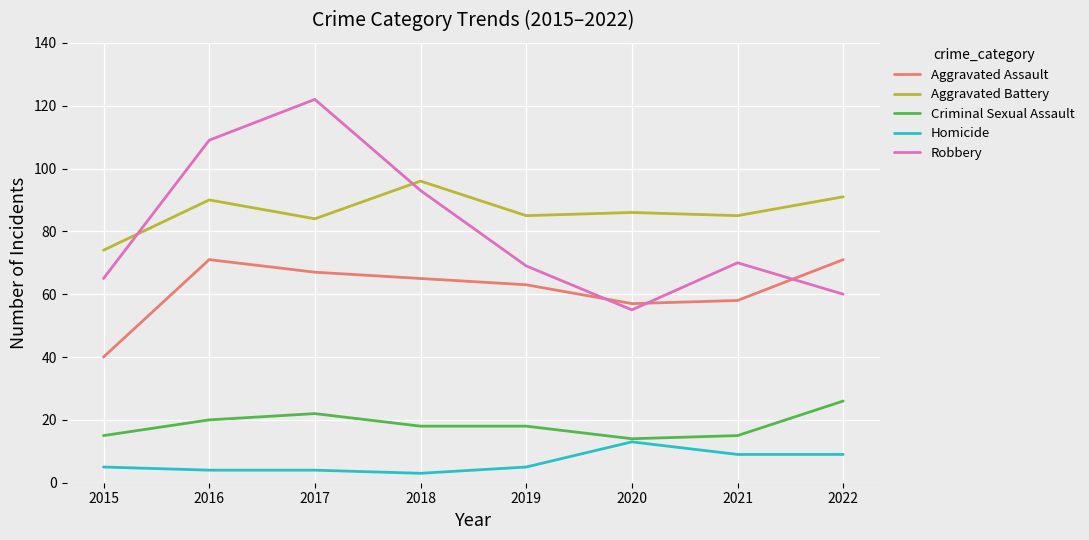

Which series has the largest range (max minus min)?

Robbery